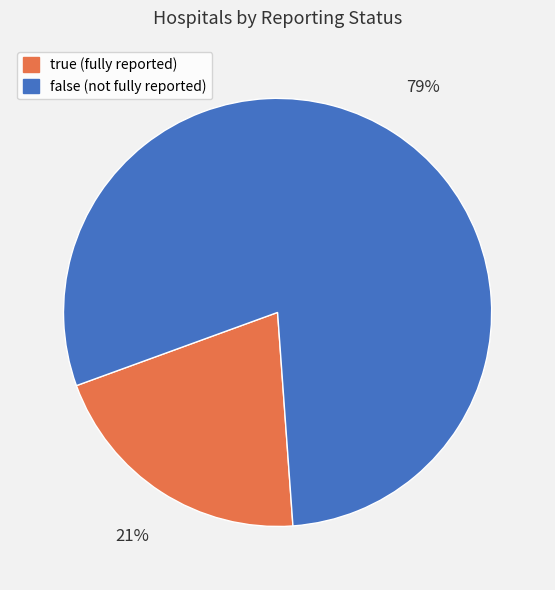

Count the number of slices in the pie.

2